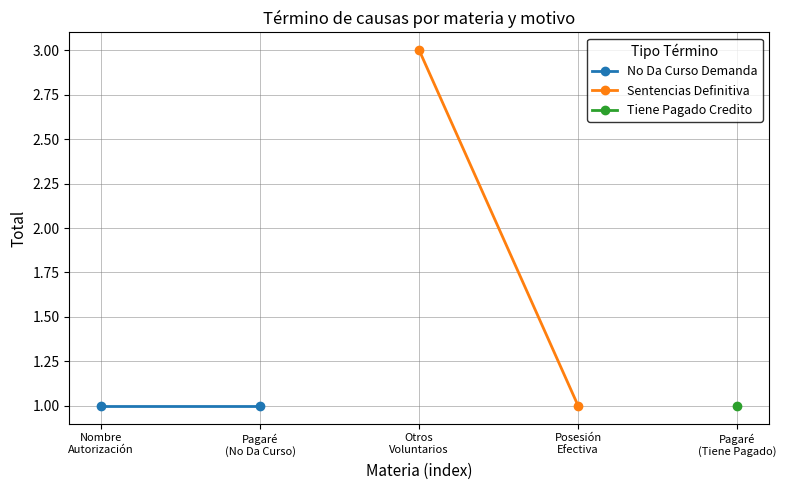

Which series has the widest spread of values?

Sentencias Definitiva